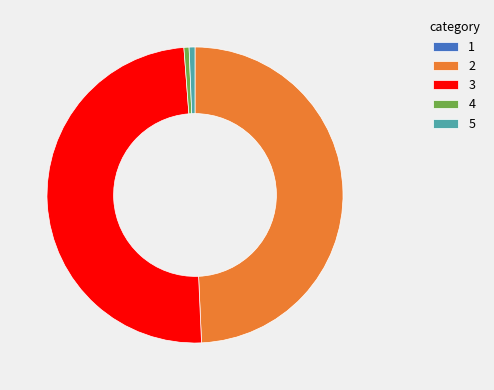

Between 4 and 3, which is larger?

3